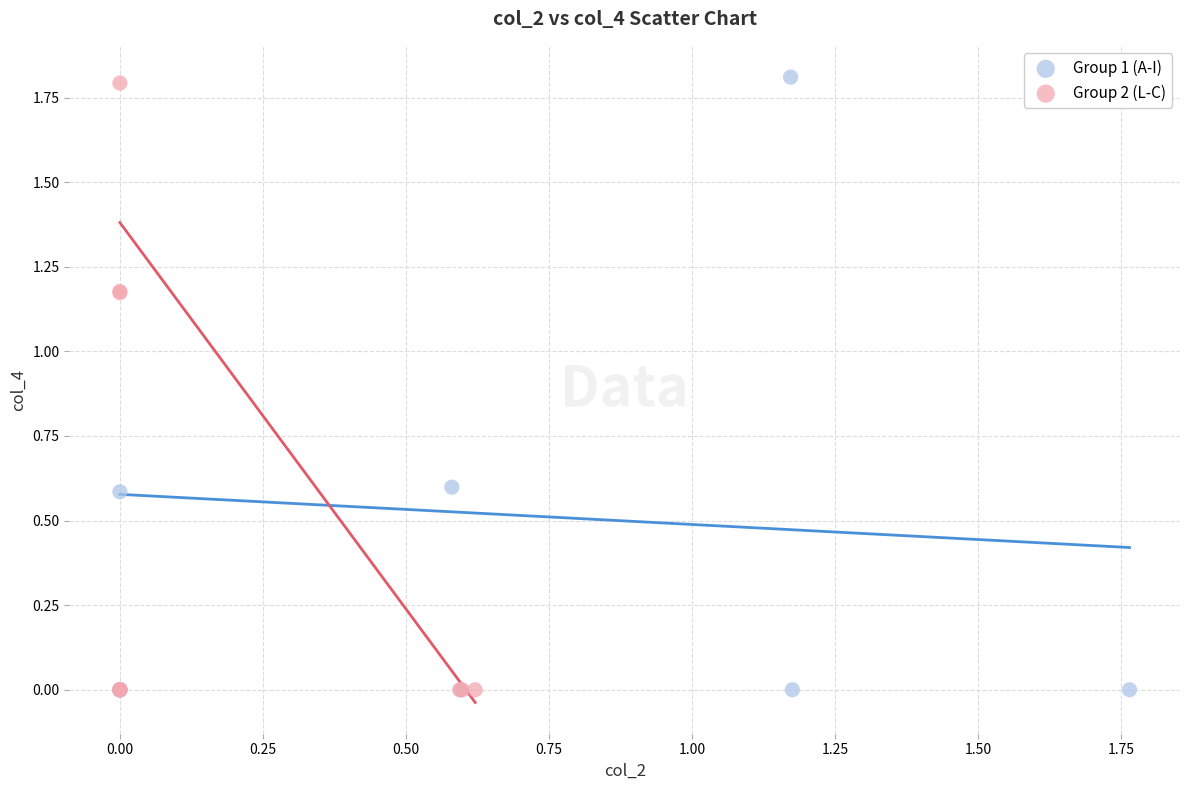

Which series reaches the maximum Y coordinate?

Group 1 (A-I)